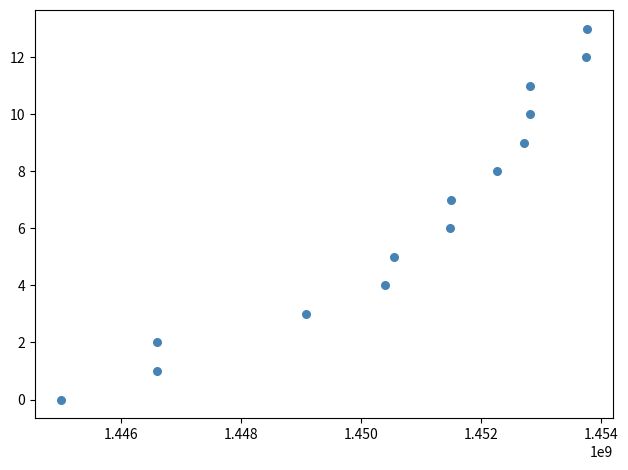

What is the range of Y values (max minus min)?

13